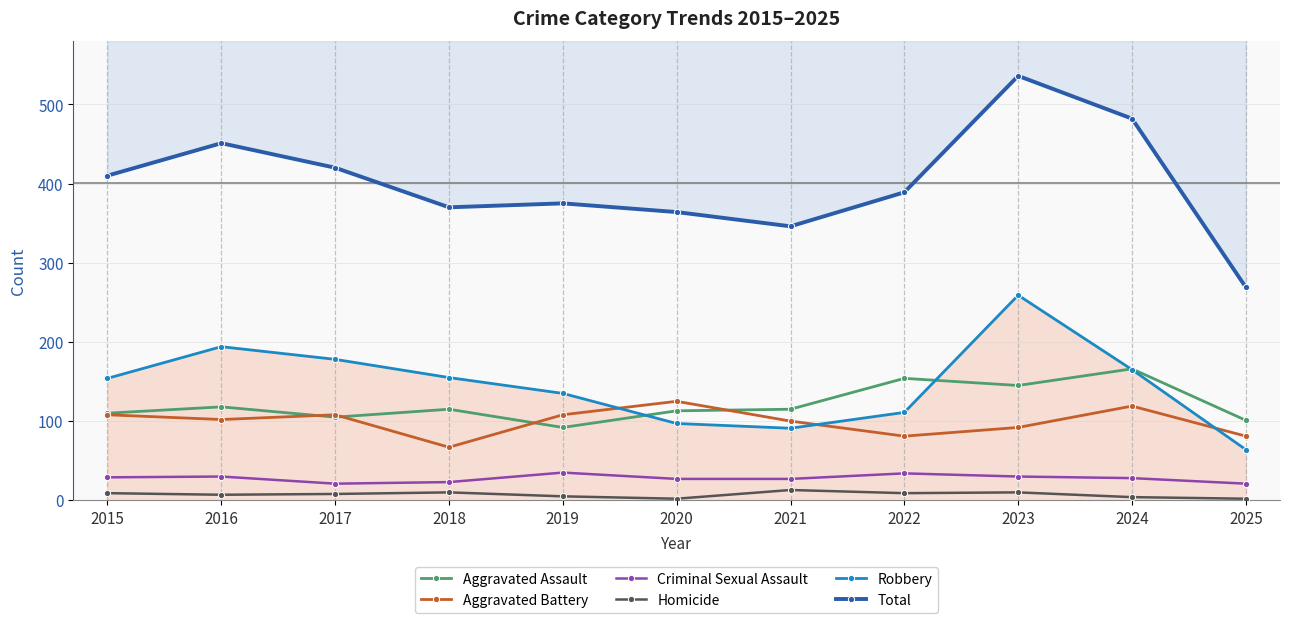

At 2025, list the series in order from largest to smallest.

Total, Aggravated Assault, Aggravated Battery, Robbery, Criminal Sexual Assault, Homicide